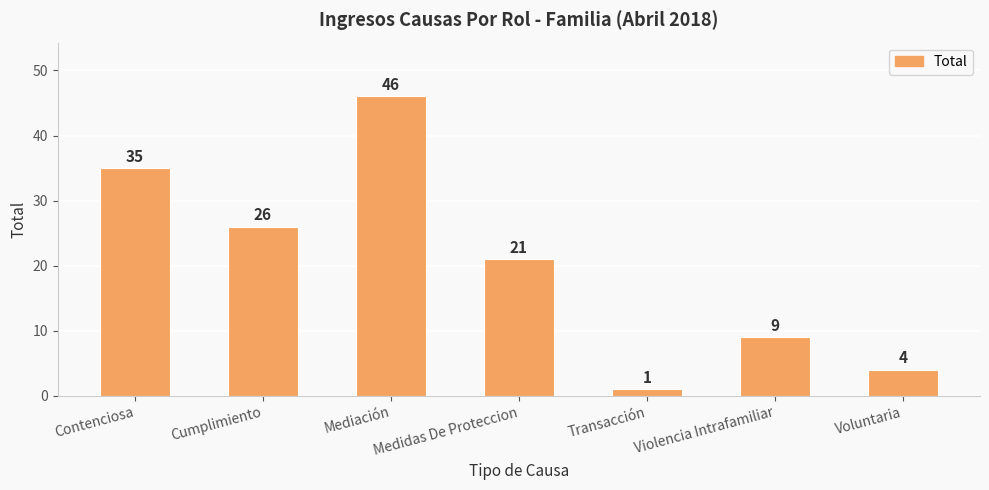

What is the value of the 1st bar from the left?

35